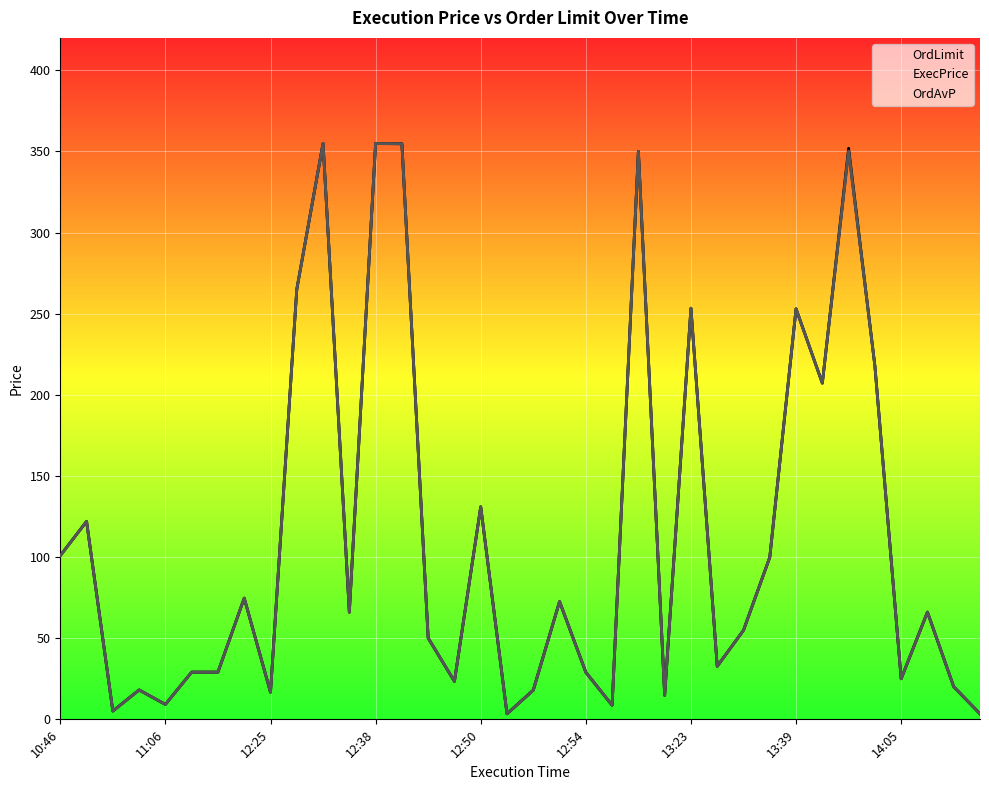

At which label does OrdLimit first exceed 66?

10:46